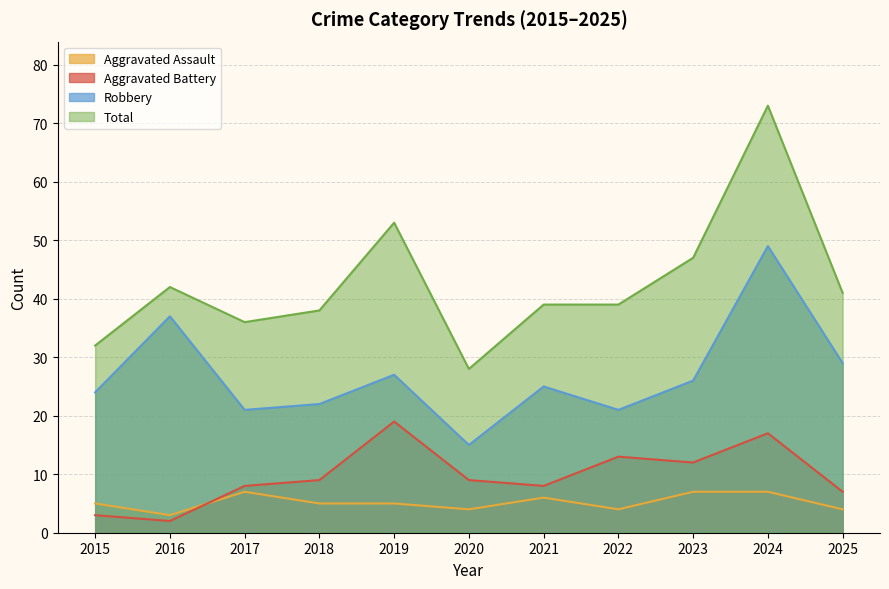

What is the difference between the maximum and minimum values in the Aggravated Battery series?

17